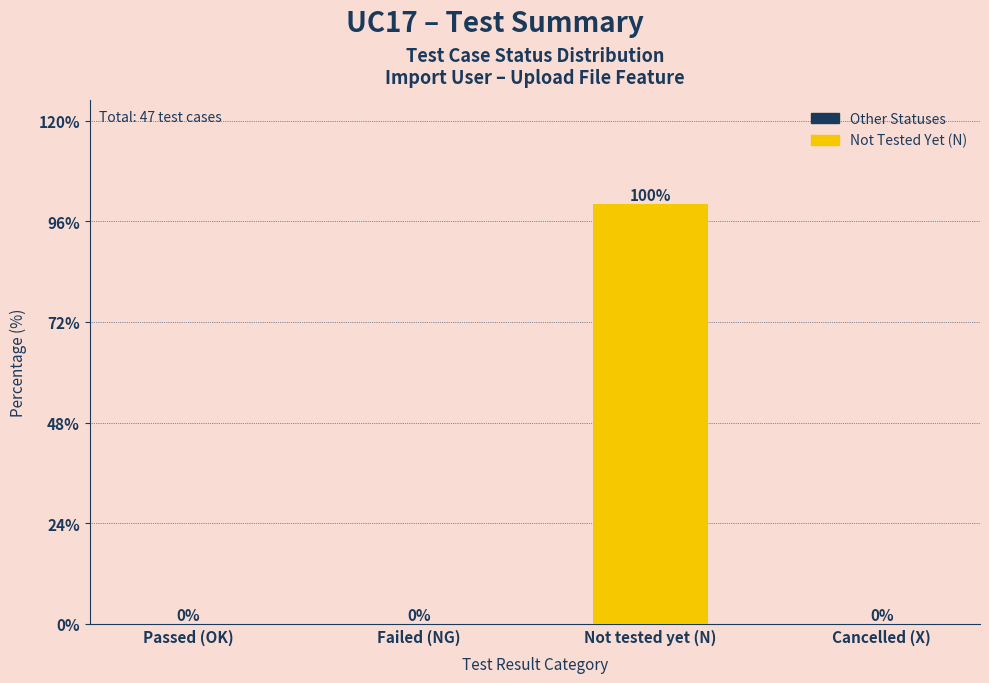

What is the maximum value shown in the chart?

100